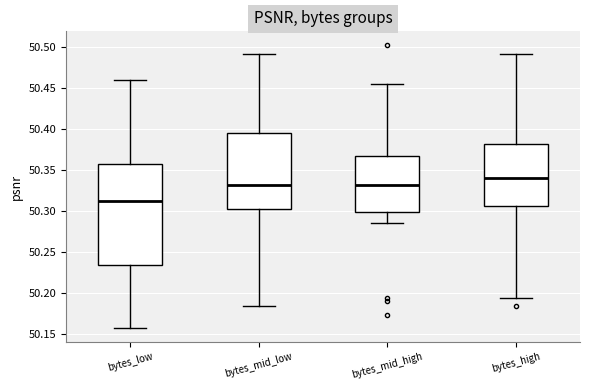

Comparing the boxes themselves (not the whiskers), which one is the tallest?

bytes_low